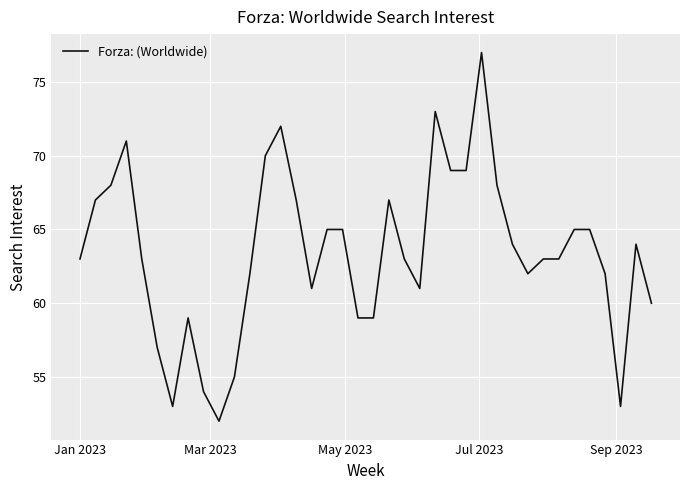

What is the smallest value displayed?

52